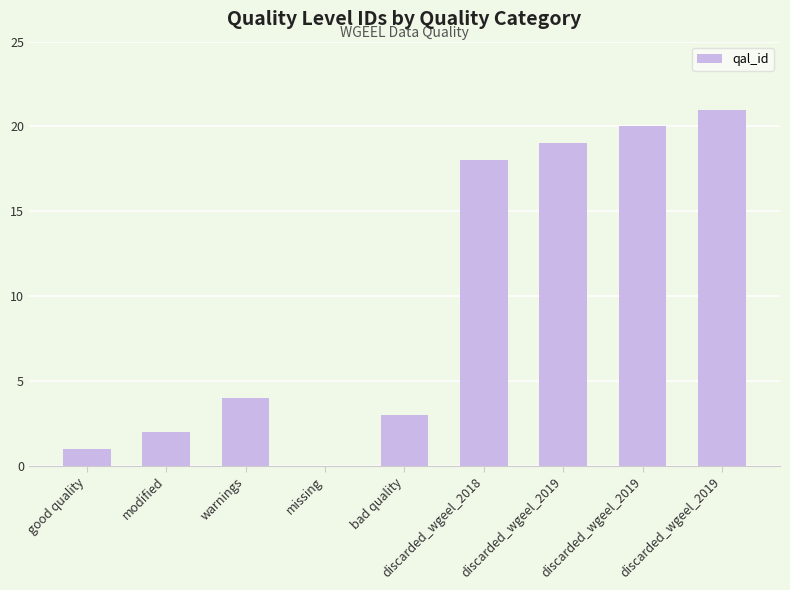

Which has a higher value, bad quality or warnings?

warnings